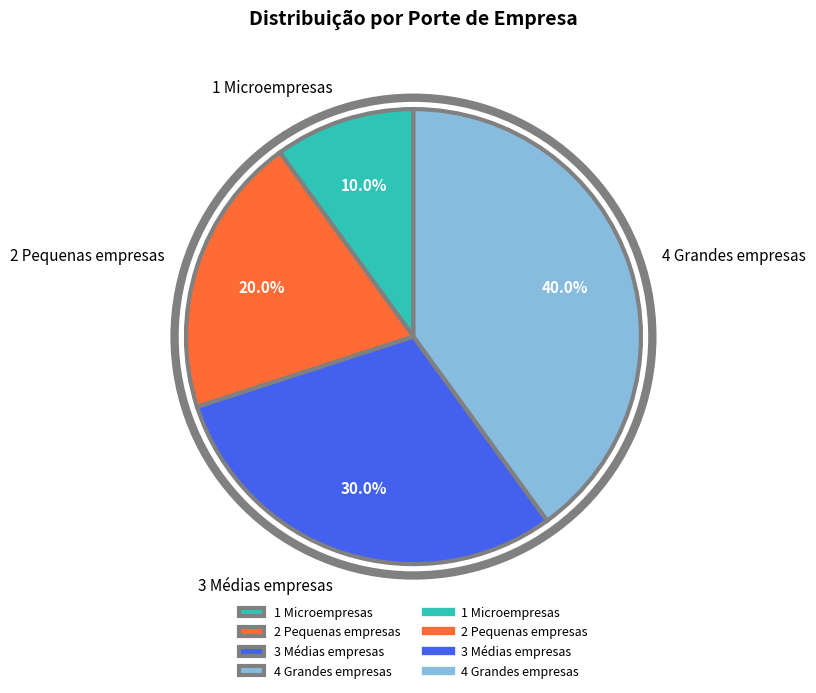

What is the largest slice in the pie chart?

4 Grandes empresas